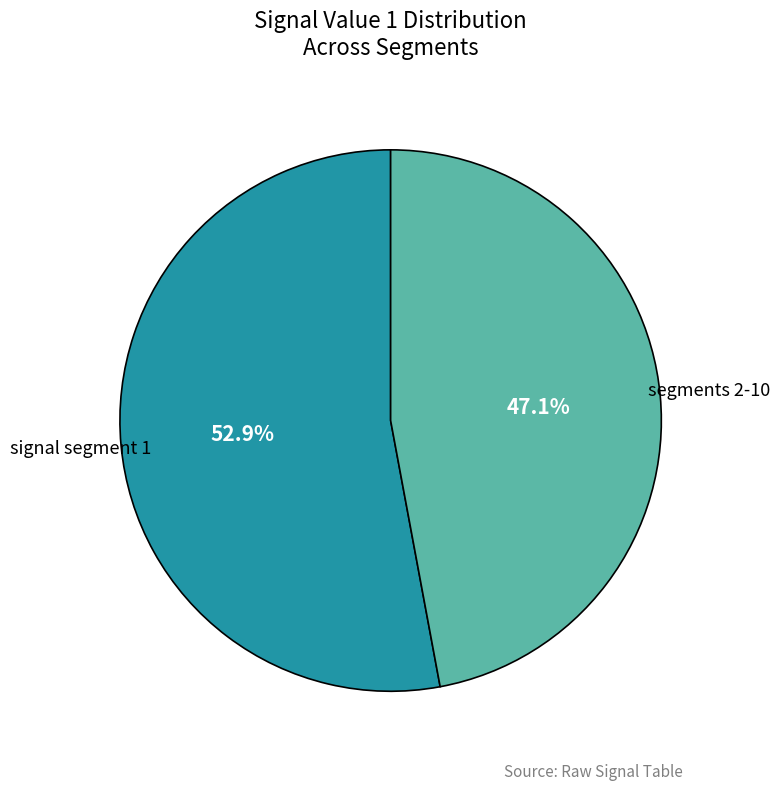

What is the largest slice in the pie chart?

signal segment 1